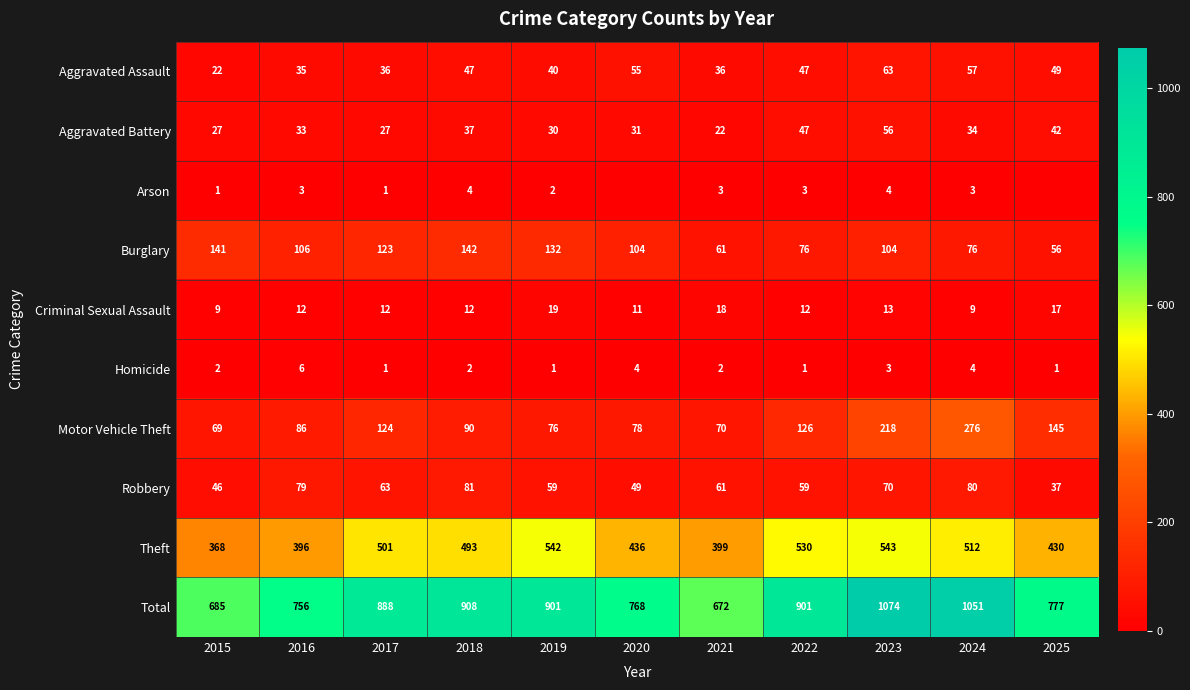

Which category has the lowest value in the Burglary series?

2025